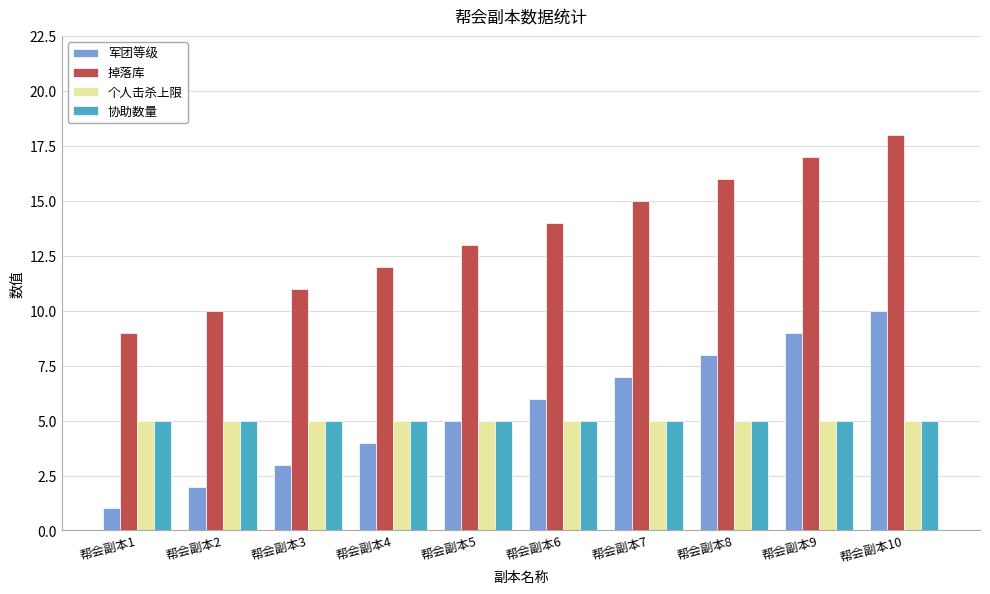

Which label corresponds to the largest value in the chart?

帮会副本10